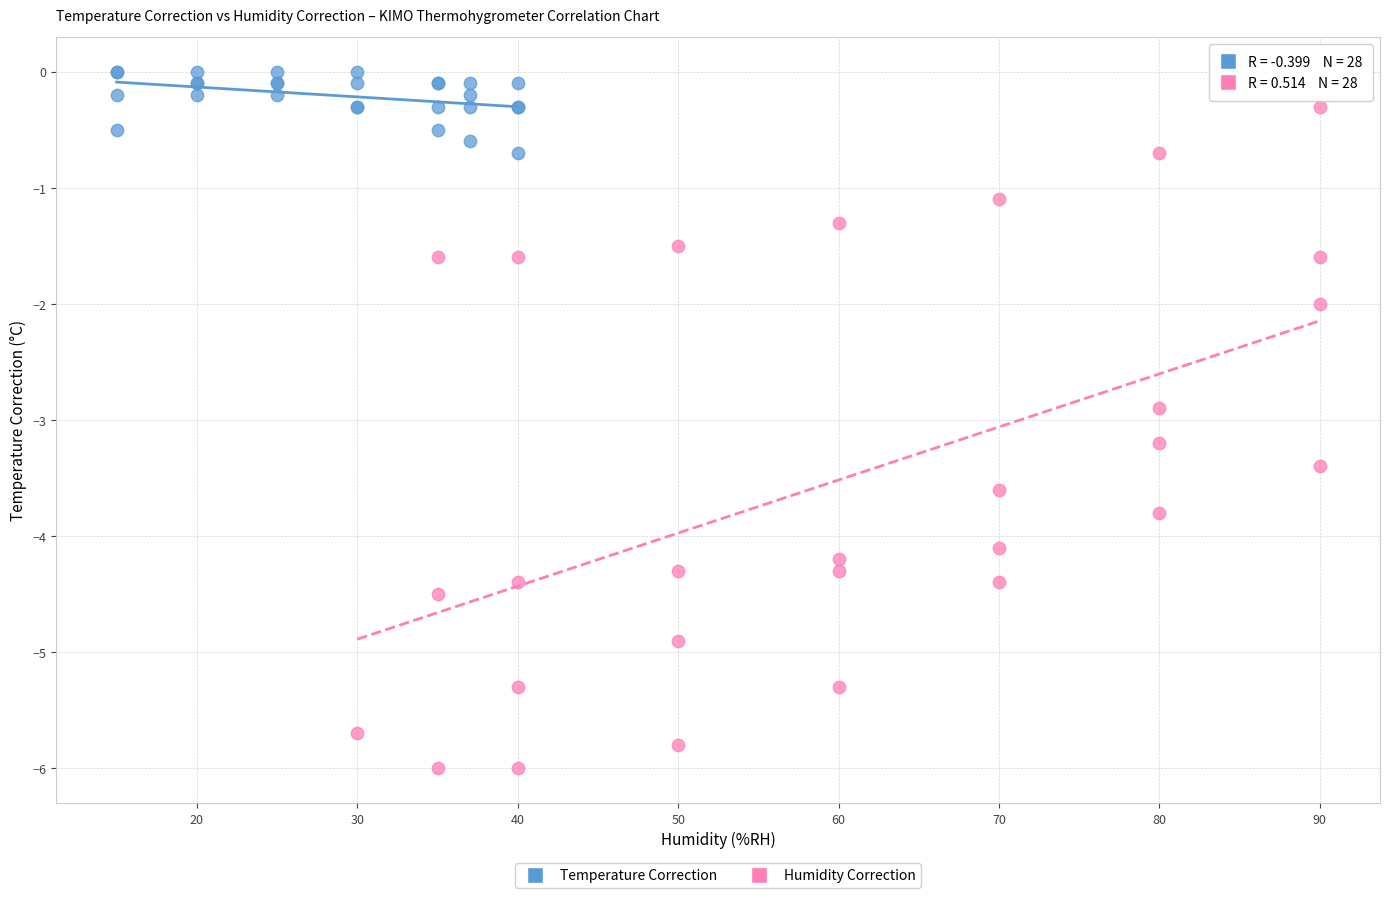

Which series reaches the minimum Y coordinate?

Humidity Correction